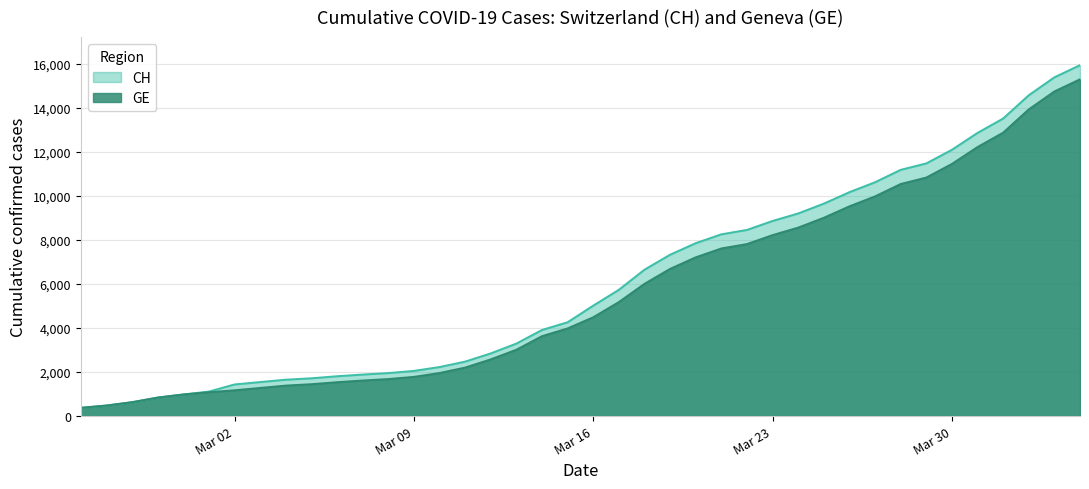

At which label does CH reach its minimum?

CH